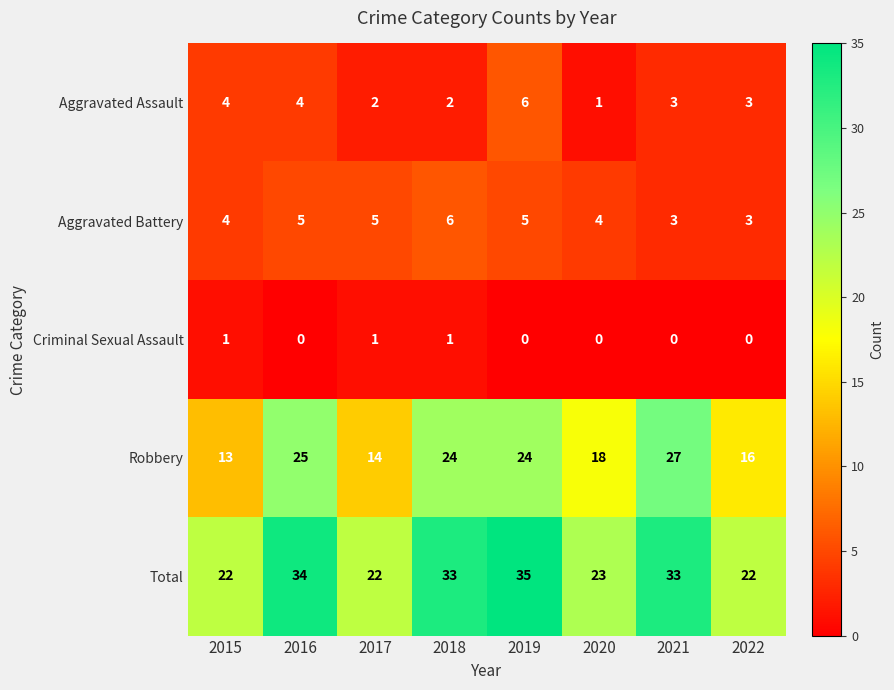

Rank the series at 2016 from lowest to highest value.

Criminal Sexual Assault, Aggravated Assault, Aggravated Battery, Robbery, Total